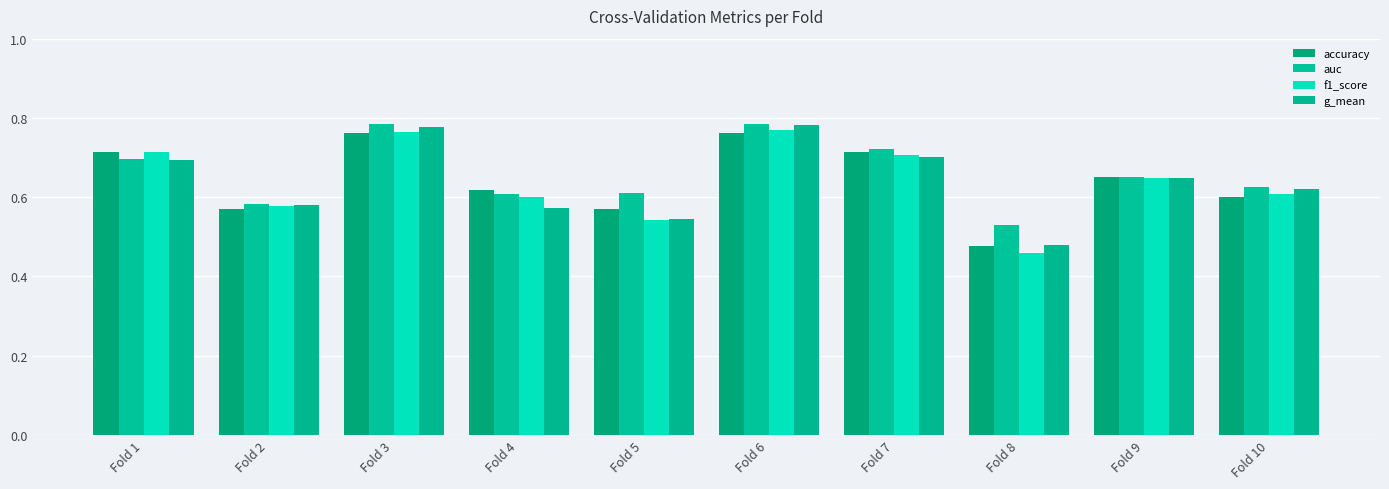

Are the bars horizontal?

No